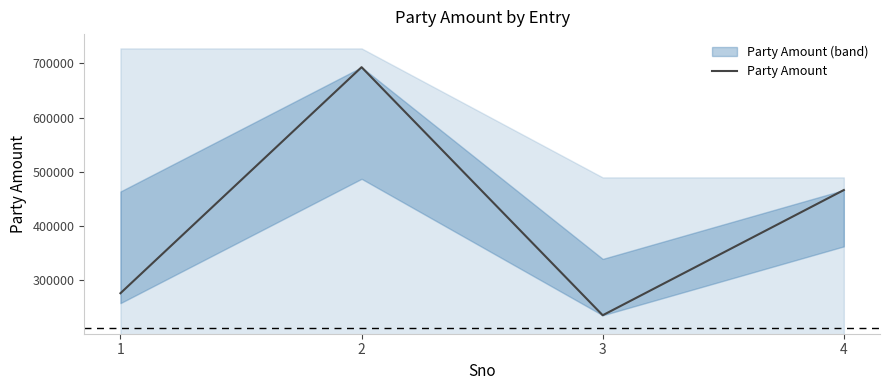

Which label corresponds to the smallest value in the chart?

3